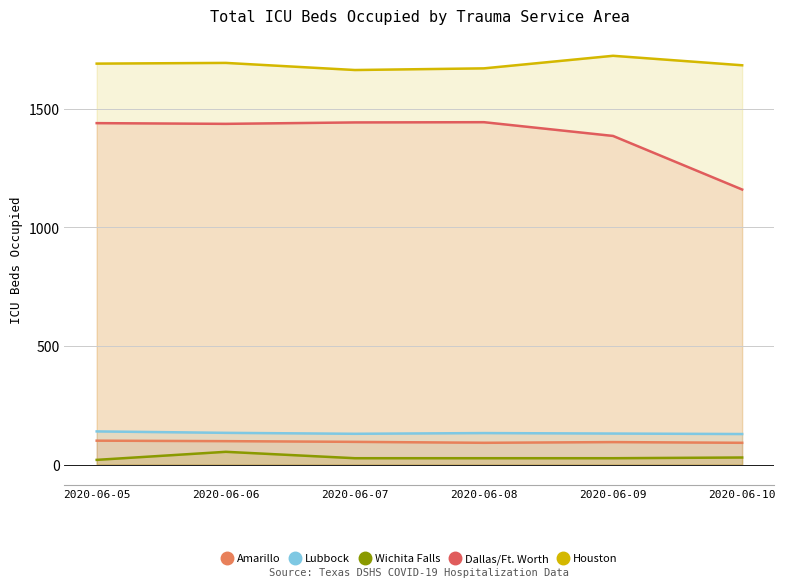

What is the value of the Amarillo point at the 6th from the left?

92